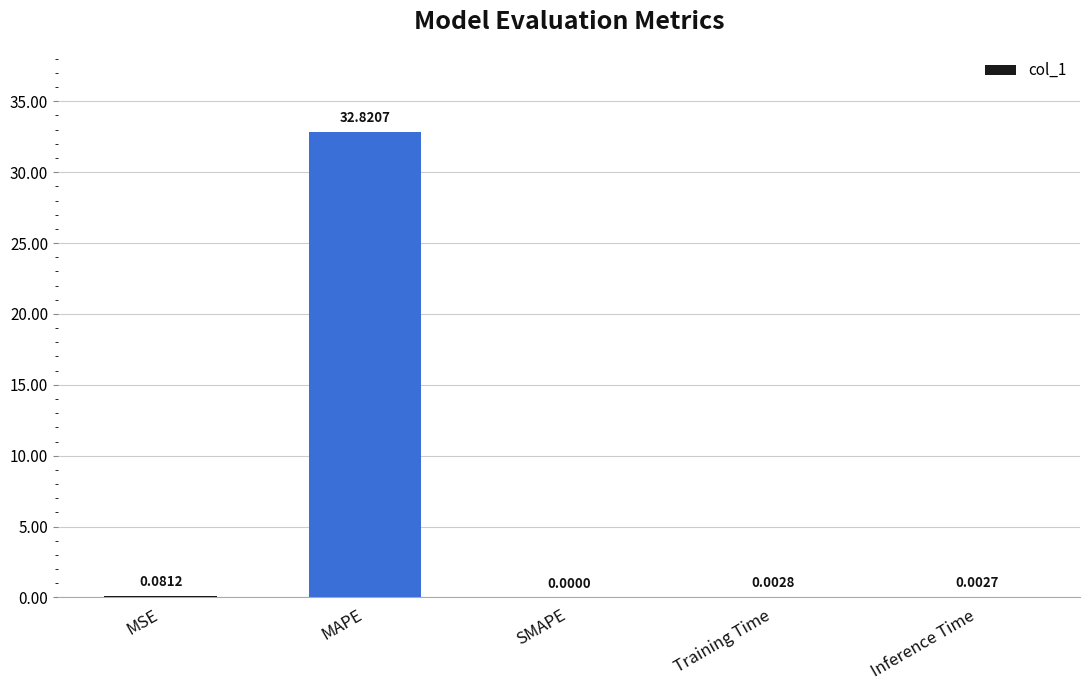

What is the change in value from MSE to Inference Time?

-0.1